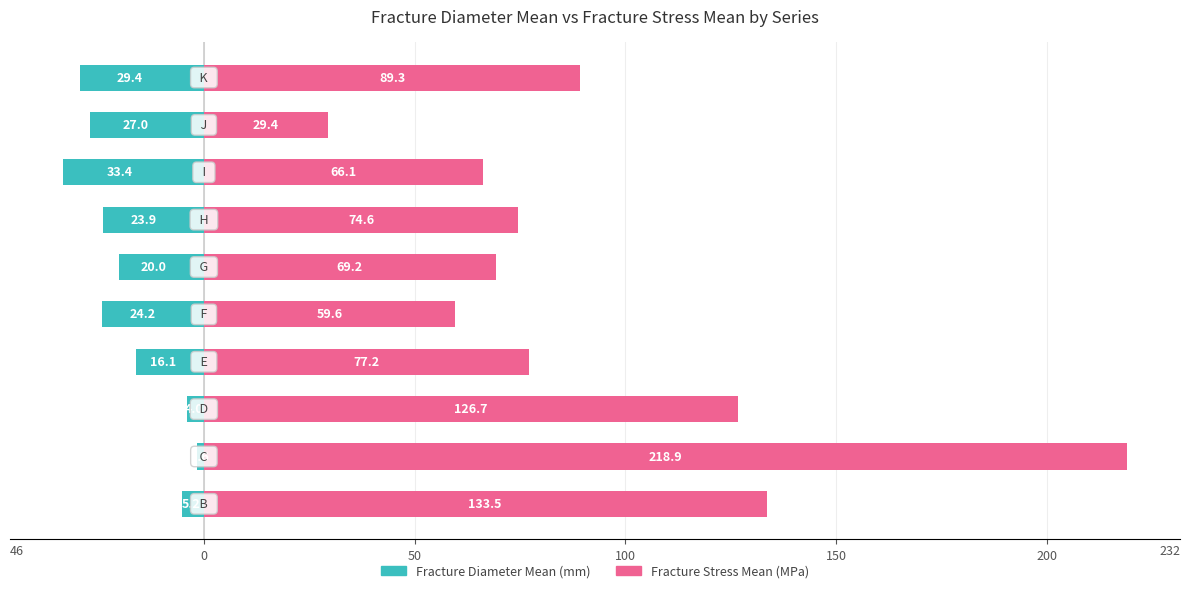

Is it true that fracture_diameter_mean equals -20.0 at 200?

True